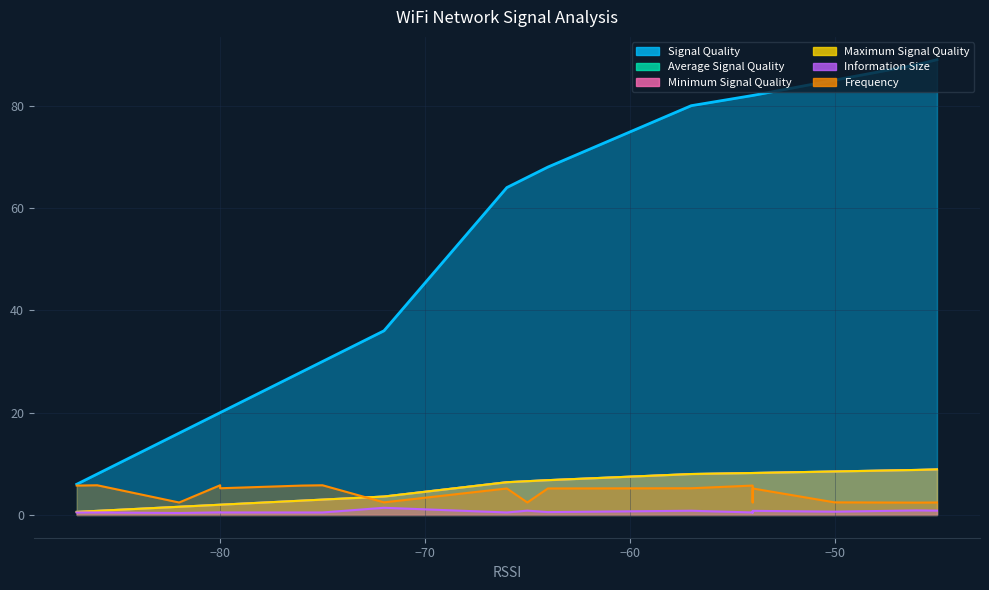

True or false: Minimum Signal Quality has more than 1 points higher than both neighbors.

False